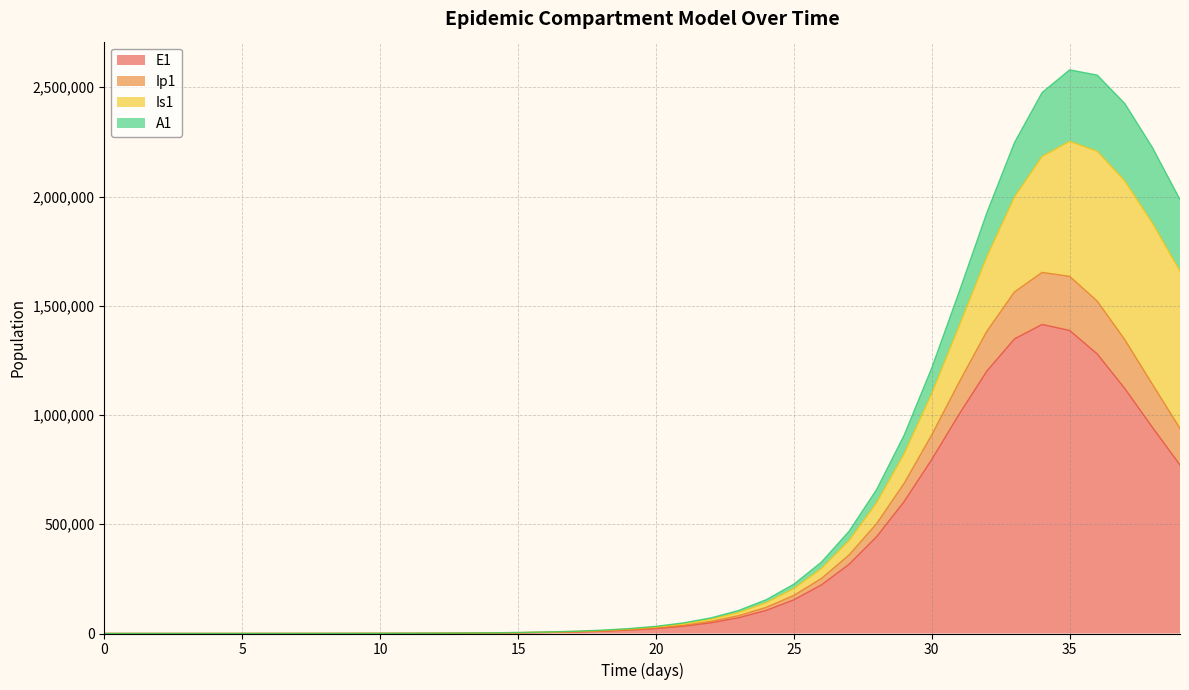

At how many categories does at least one series exceed 2028281?

6